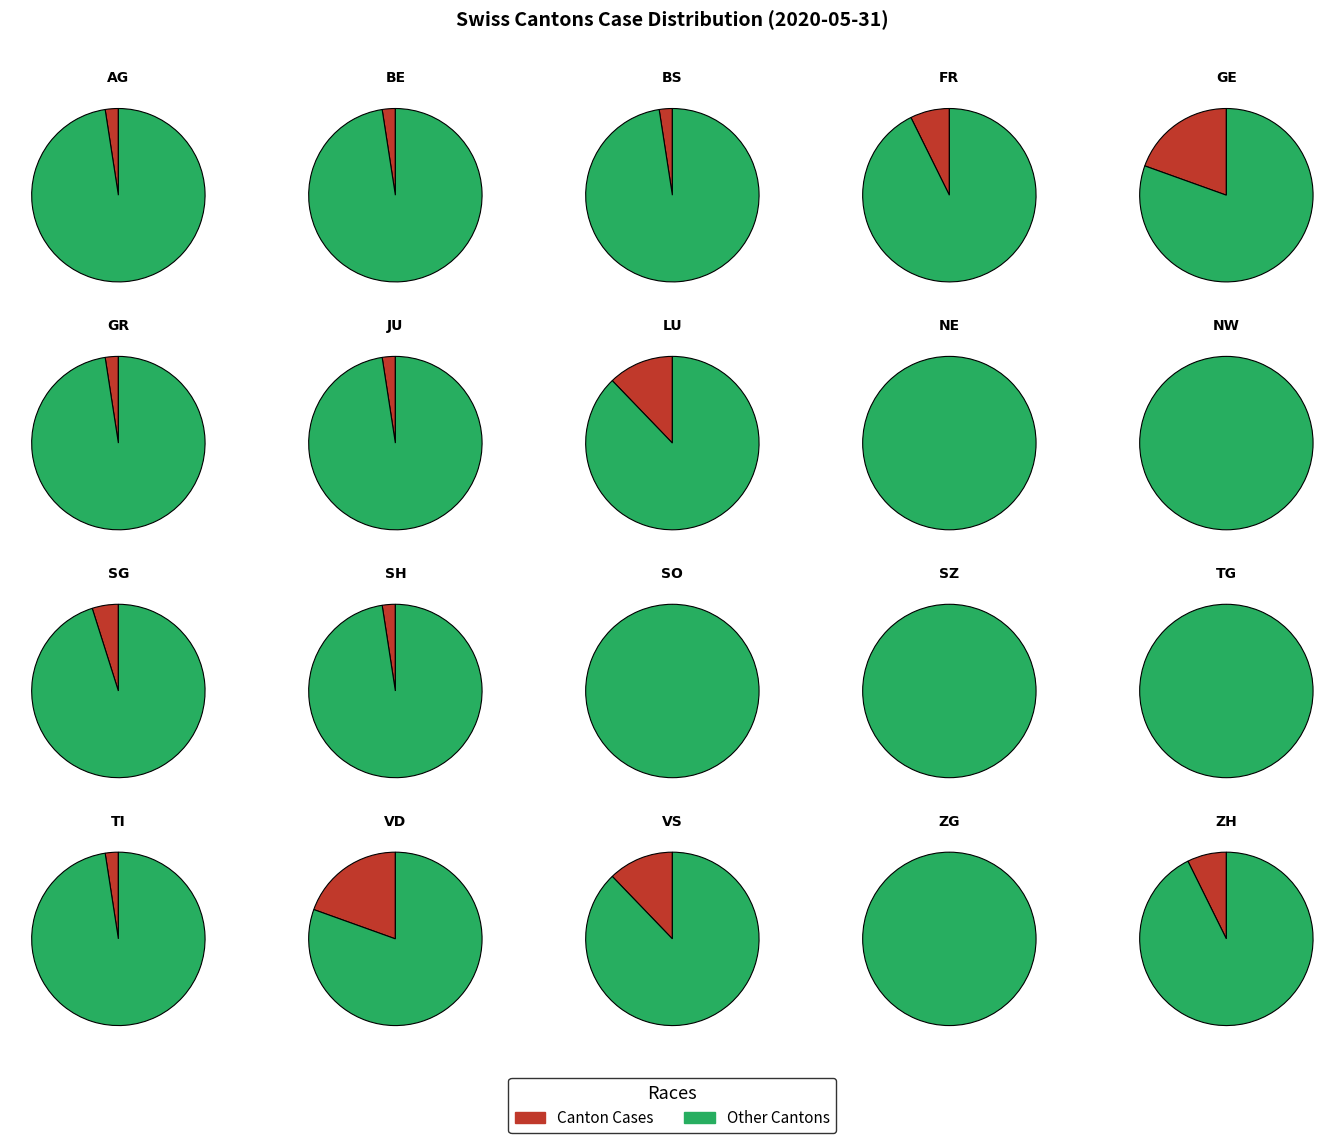

What portion of the pie excludes SO?

100.0%